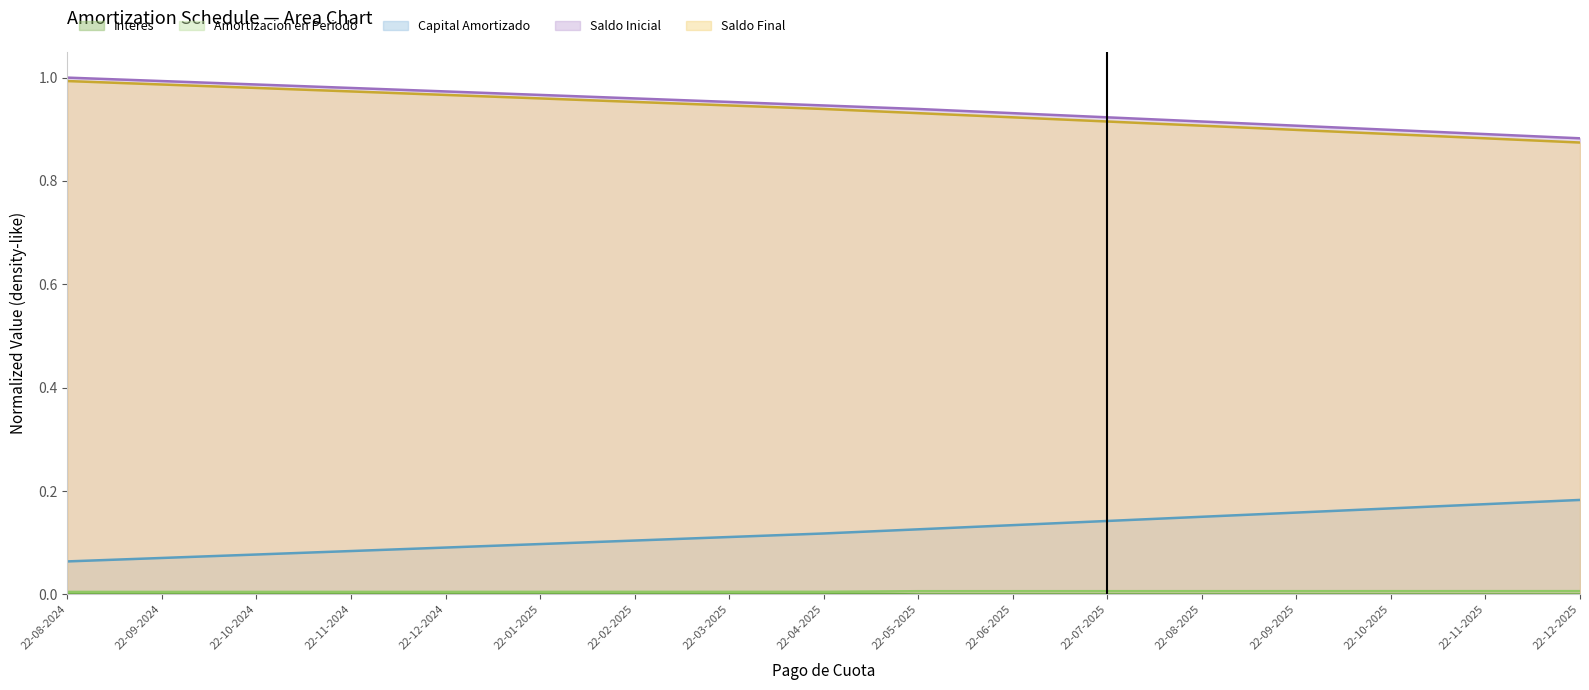

What is the total value across all series at 22-10-2024?

2.1